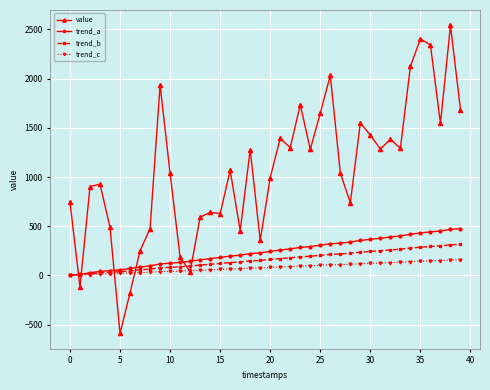

How many series are shown in this chart?

4